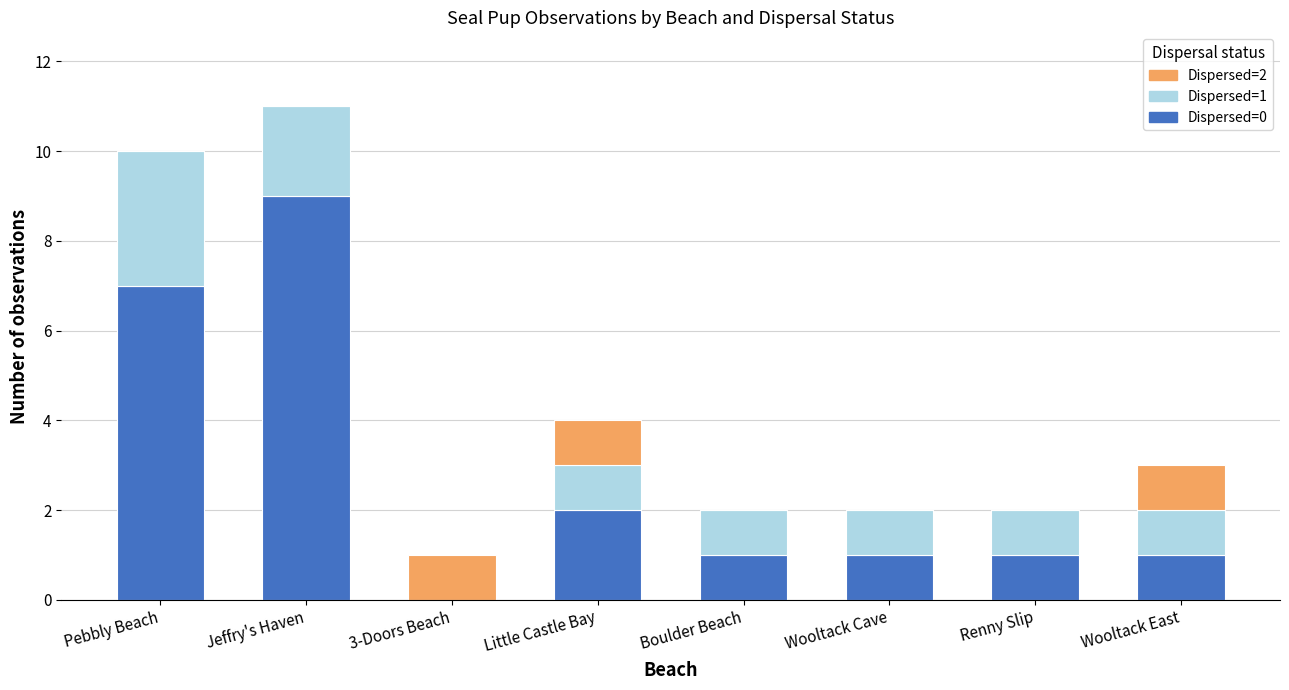

Is it true that Dispersed=0 equals 9 at Jeffry's Haven?

True